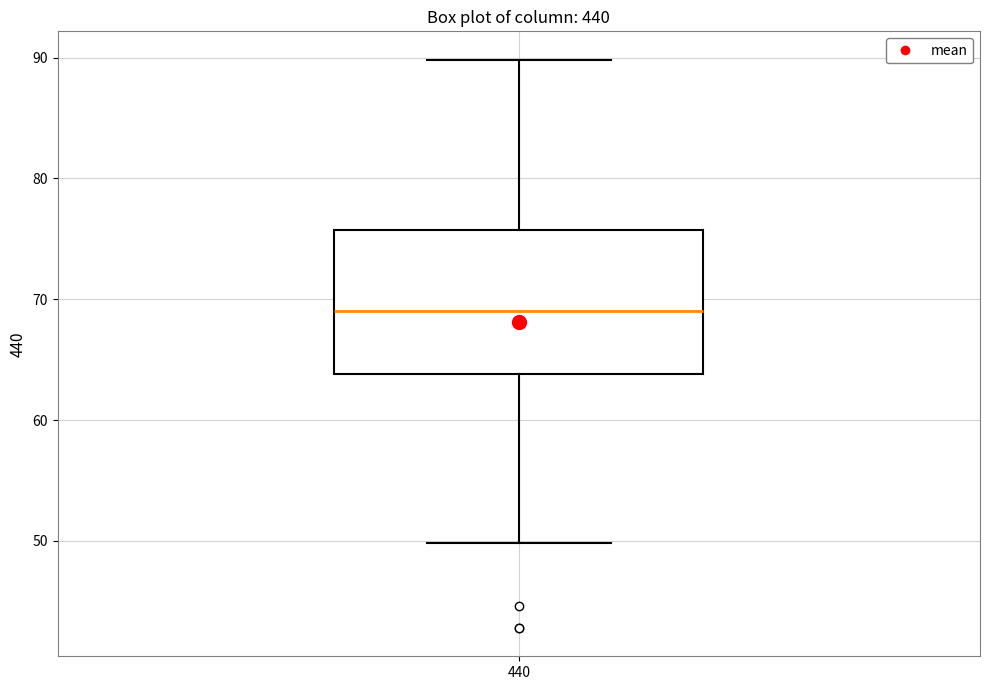

Transcribe this box plot: give where the median line is, the range the box spans, and where the two whiskers end, as read against the y-axis. The values are not printed on the chart, so give them approximately, as read against the axis.

median 69, box 64 to 76, whiskers 50 to 90